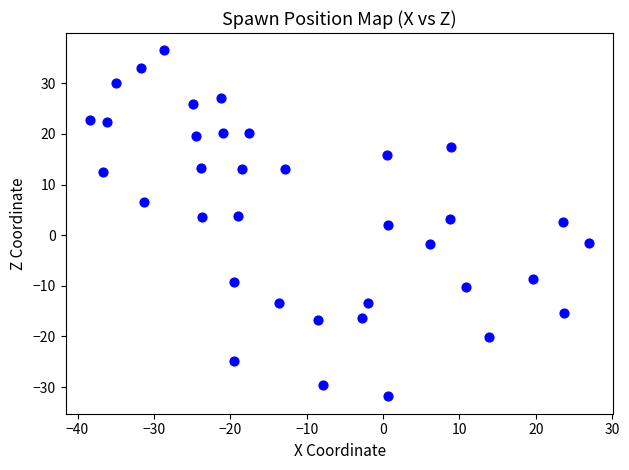

What is the range of Y values (max minus min)?

68.3